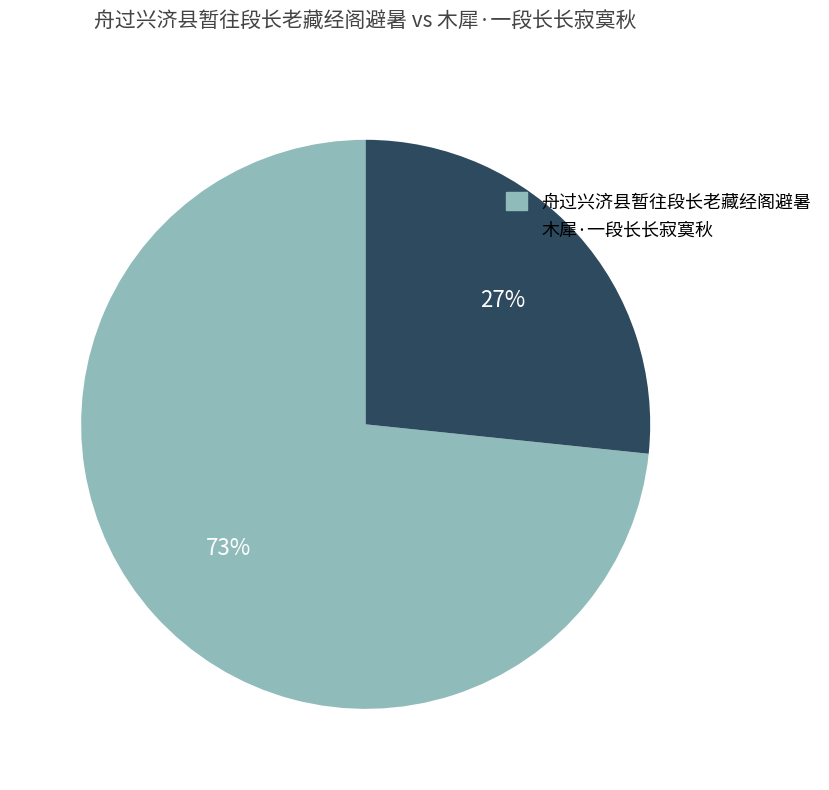

Does 木犀·一段长长寂寞秋 represent more than half of the total?

No